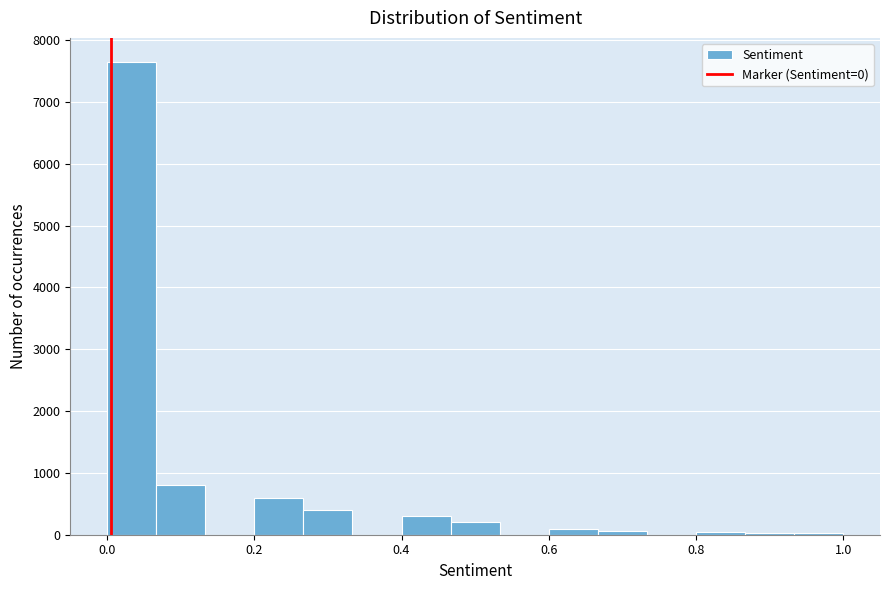

Around what value on the x-axis is the tallest bar? Give the approximate position of its centre, as read against the axis.

0.04